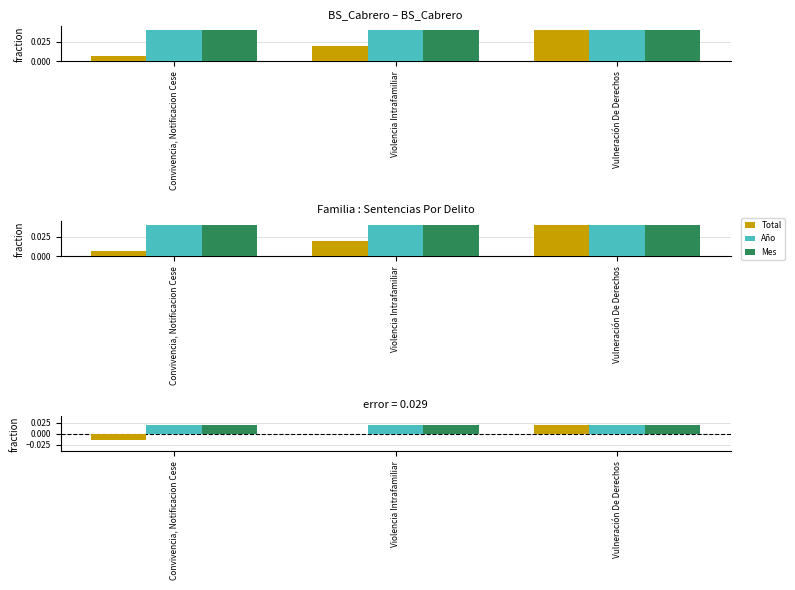

The Total series shows 0.0 at Vulneración De Derechos. True or false?

True